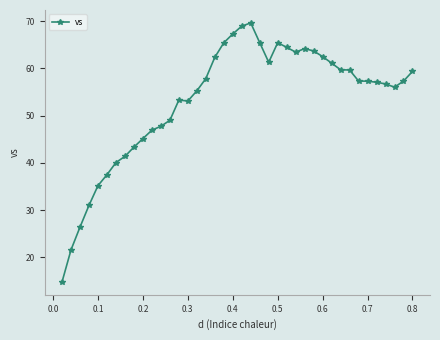

What is the sum of all values?

2125.5